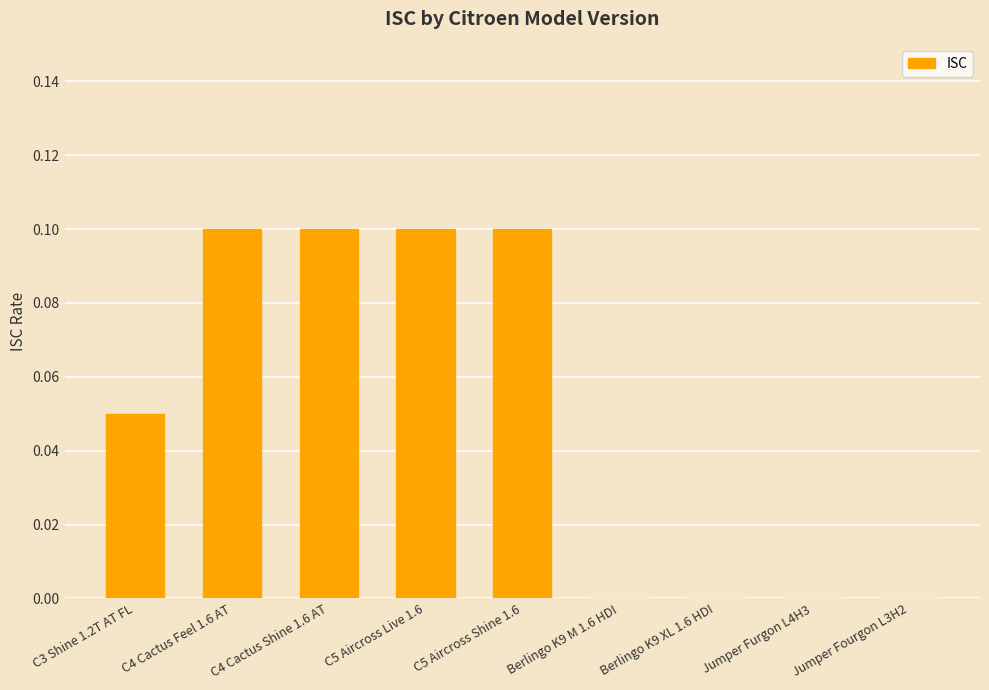

True or false: the data shows -0.1 at Jumper Furgon L4H3.

False